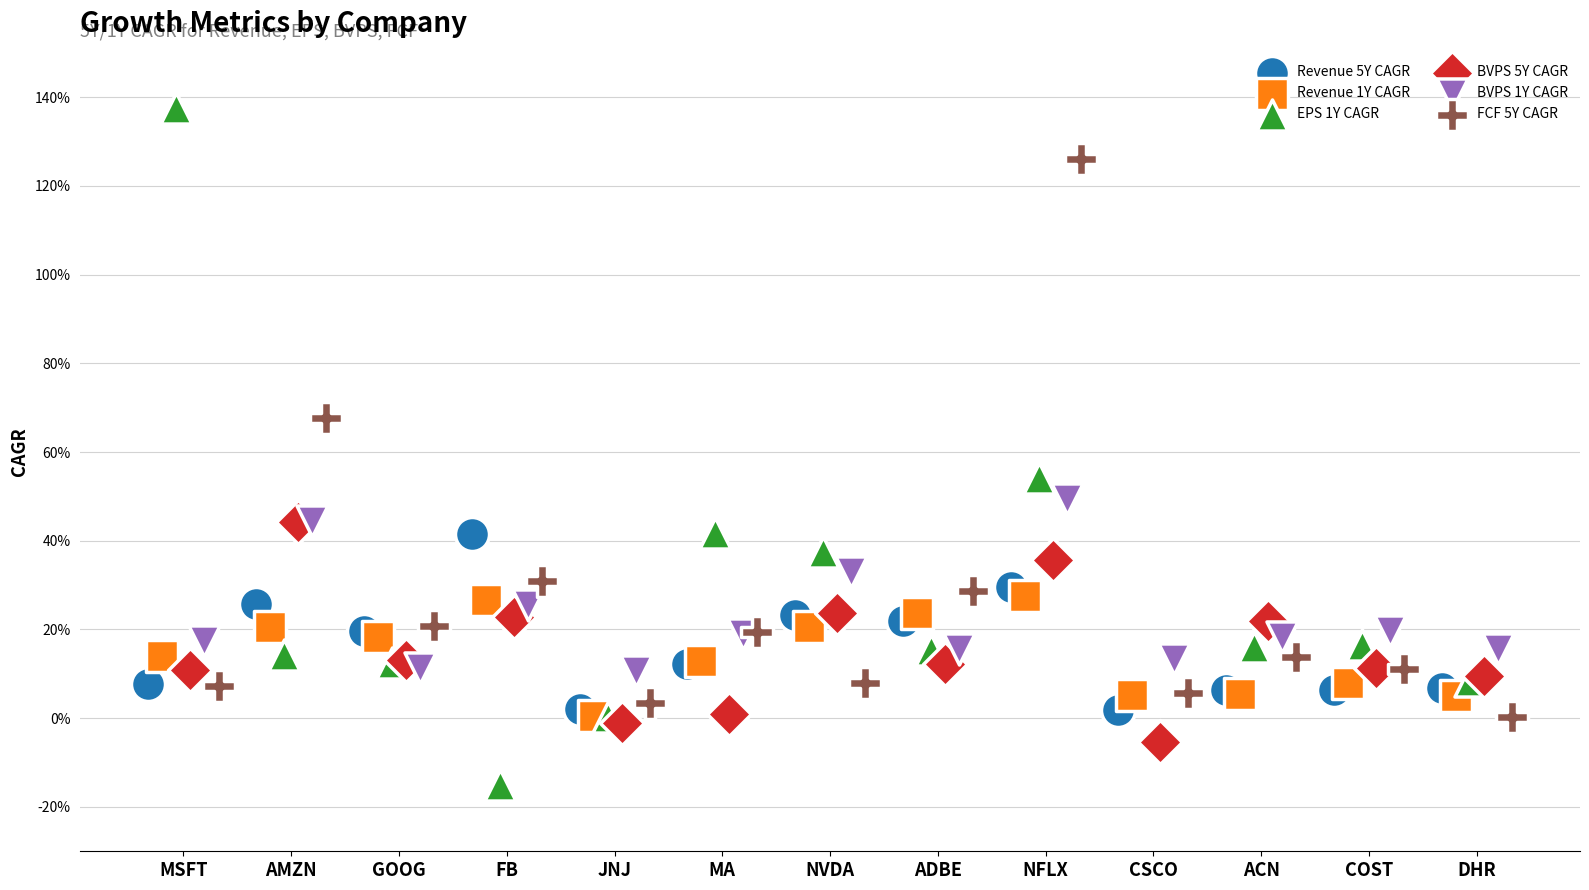

At which category is the sum across all series the highest?

NFLX